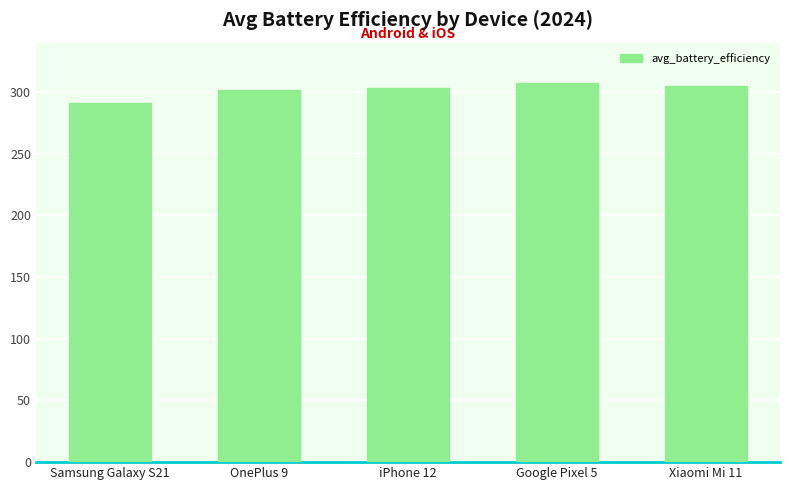

What is the sum of the values at Xiaomi Mi 11 and OnePlus 9?

606.4